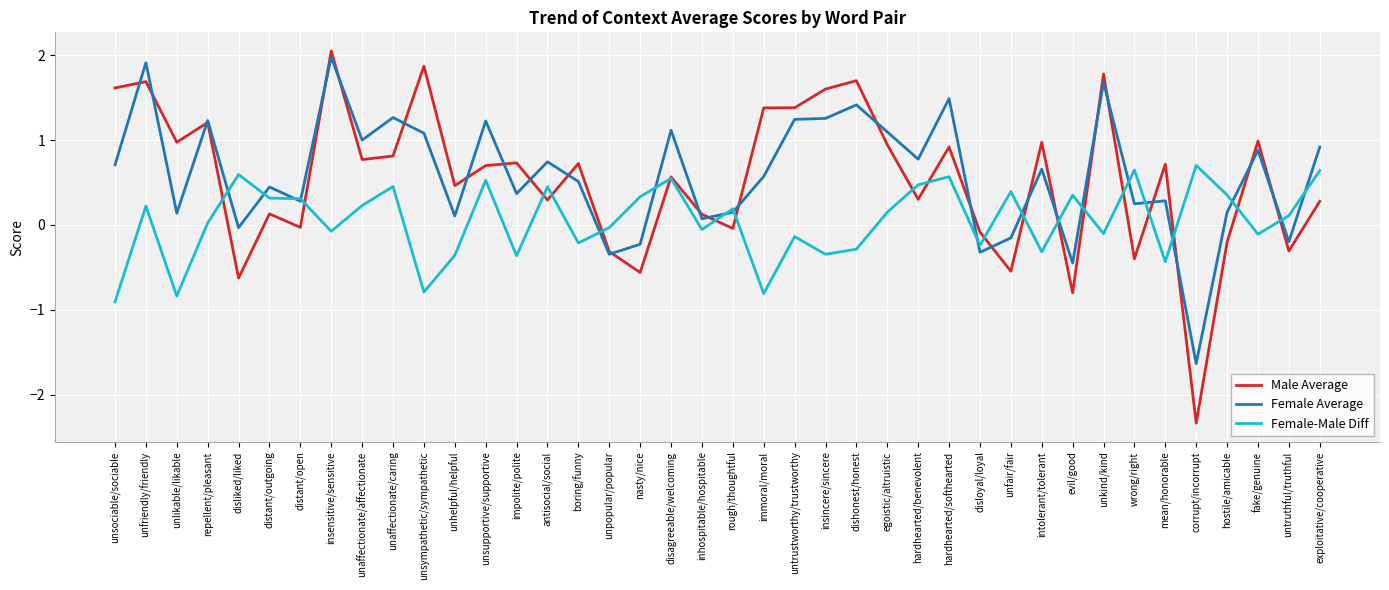

How many positive values does the Male Average series have?

28